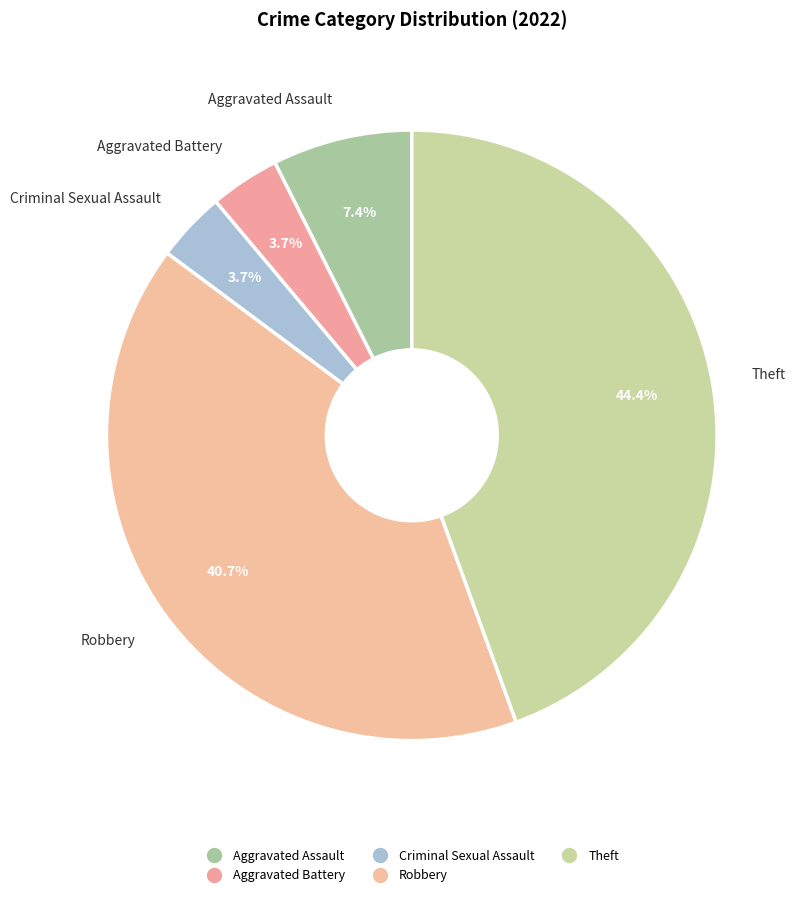

Rank the categories by value from lowest to highest.

Aggravated Battery, Criminal Sexual Assault, Aggravated Assault, Robbery, Theft